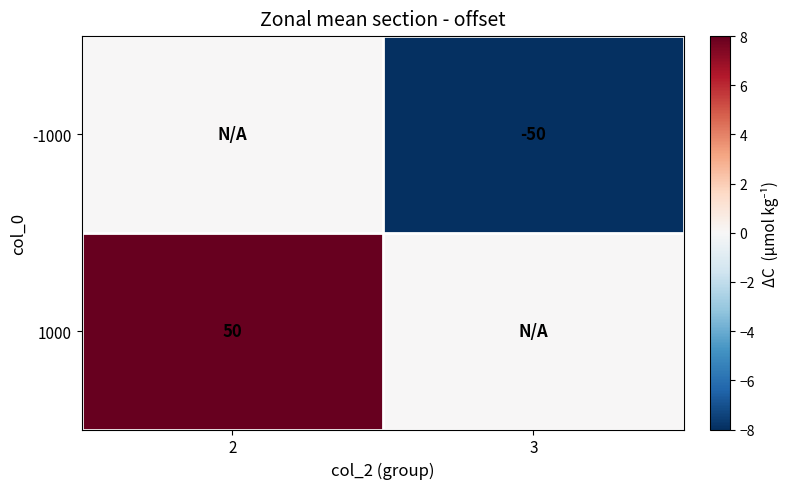

True or false: 1000 has a value of 35 at 2.

False